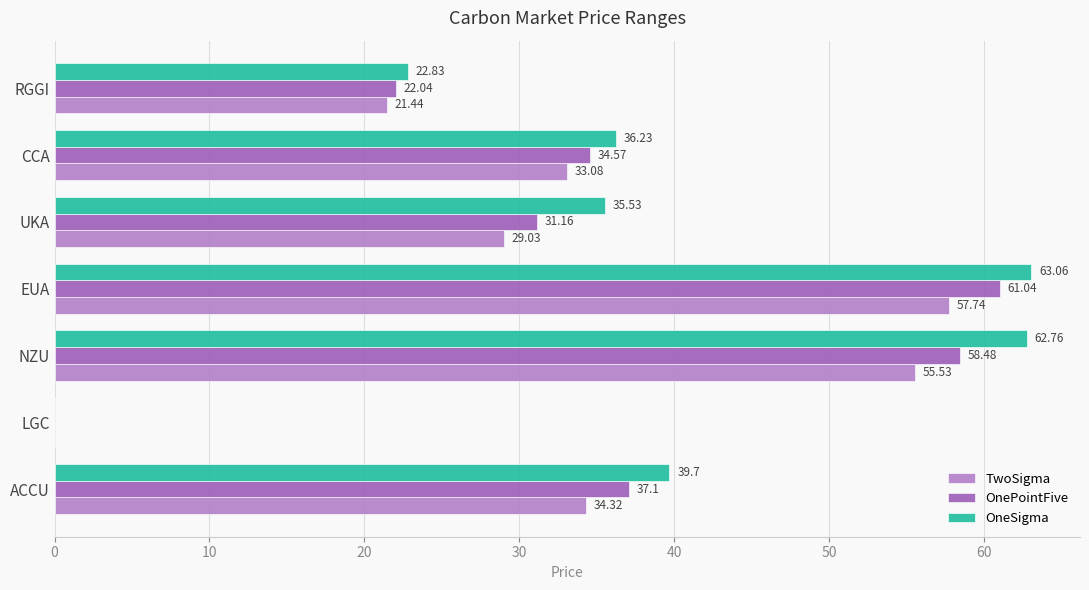

What are all the series names shown in the legend?

TwoSigma, OnePointFive, OneSigma